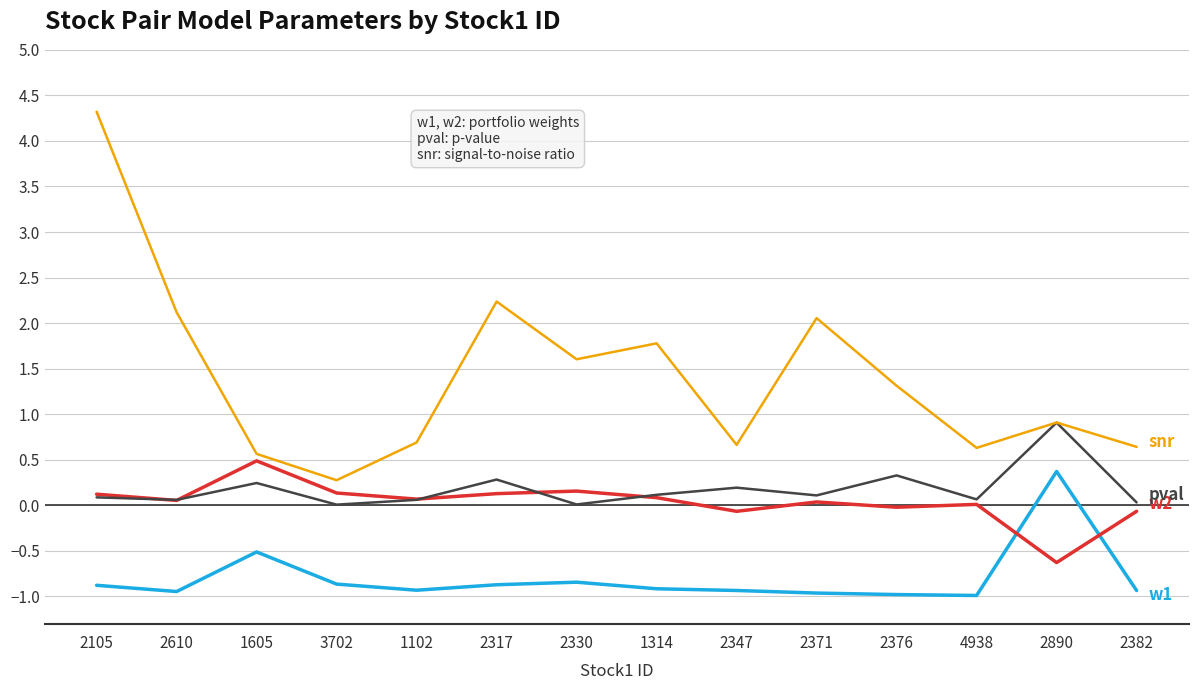

What is the maximum value shown in the chart?

4.3